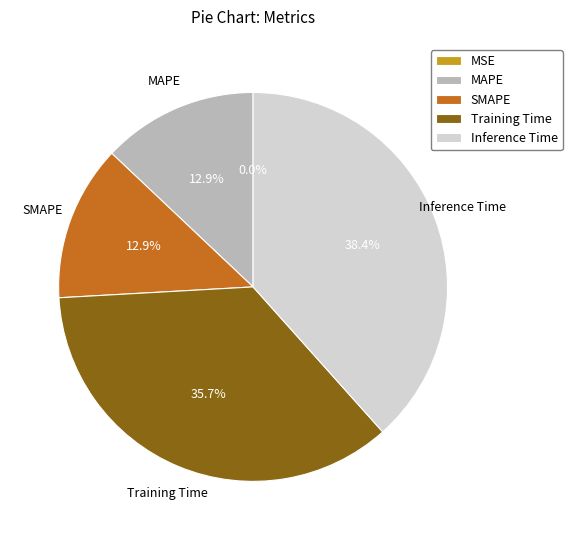

What is the largest slice in the pie chart?

Inference Time